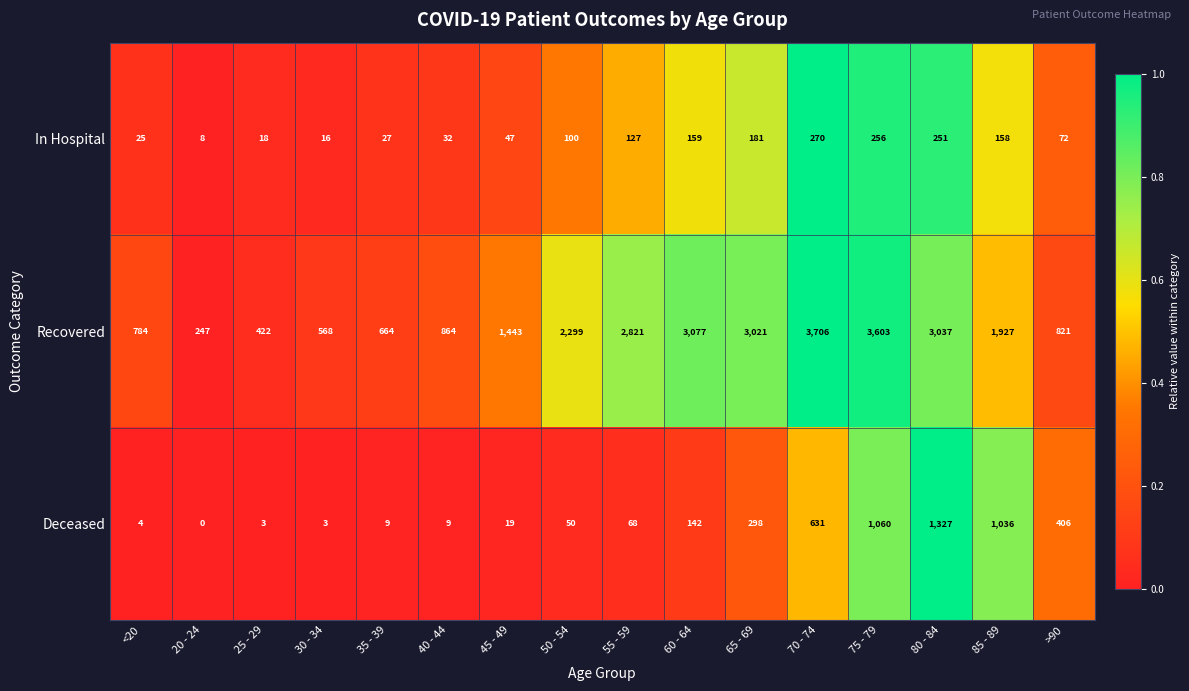

The Recovered series shows 1378 at <20. True or false?

False